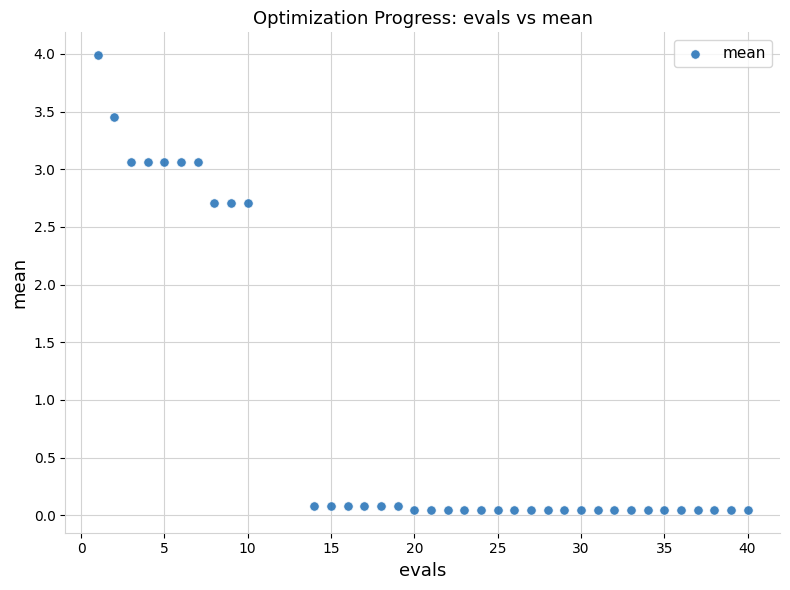

What is the range of X values (max minus min)?

39.0